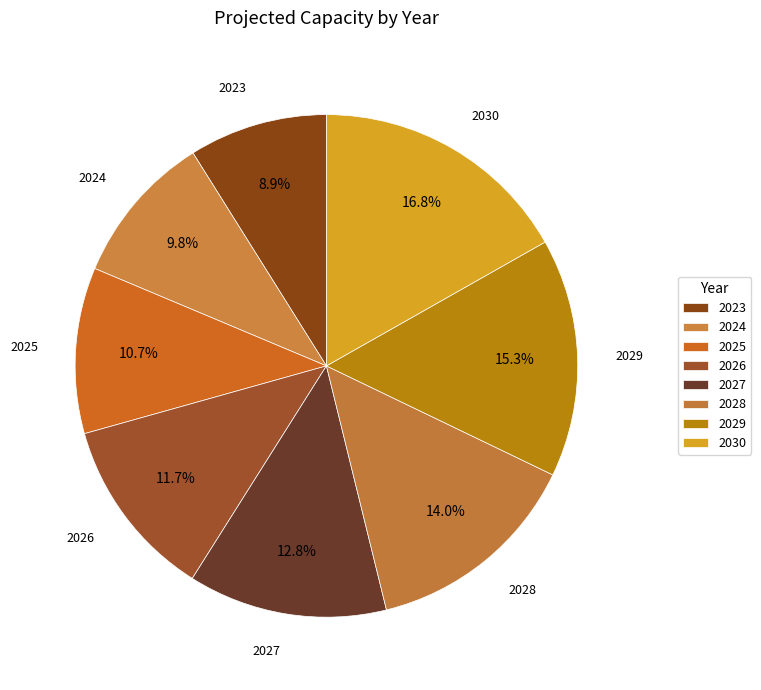

Is there any slice that represents more than half of the pie?

No